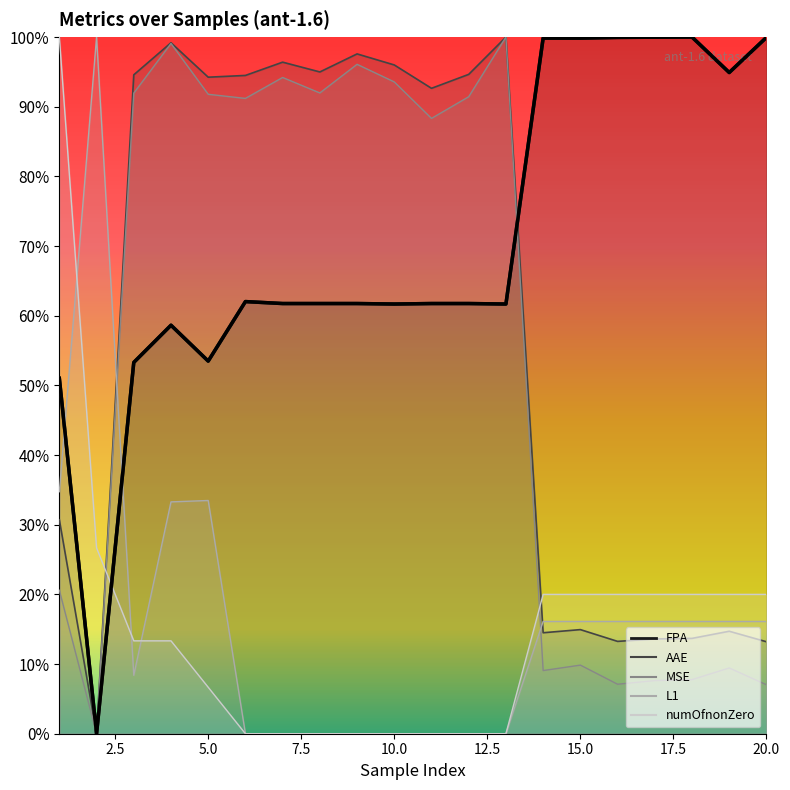

What is the average value?

70.3